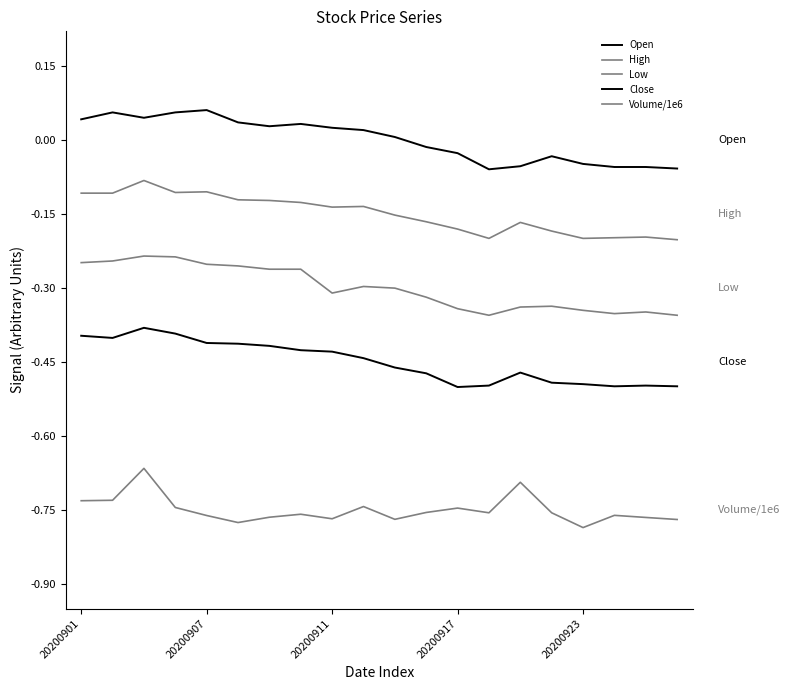

Which category has the lowest value in the Low series?

13